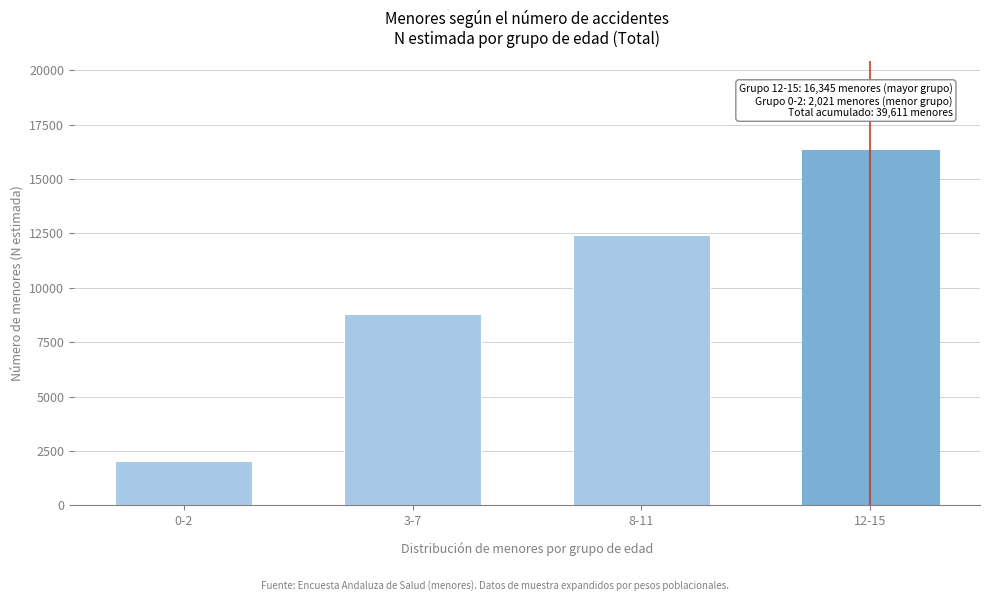

Reading left to right, extract all data points from this chart.

0-2=2021	3-7=8808	8-11=12436	12-15=16345